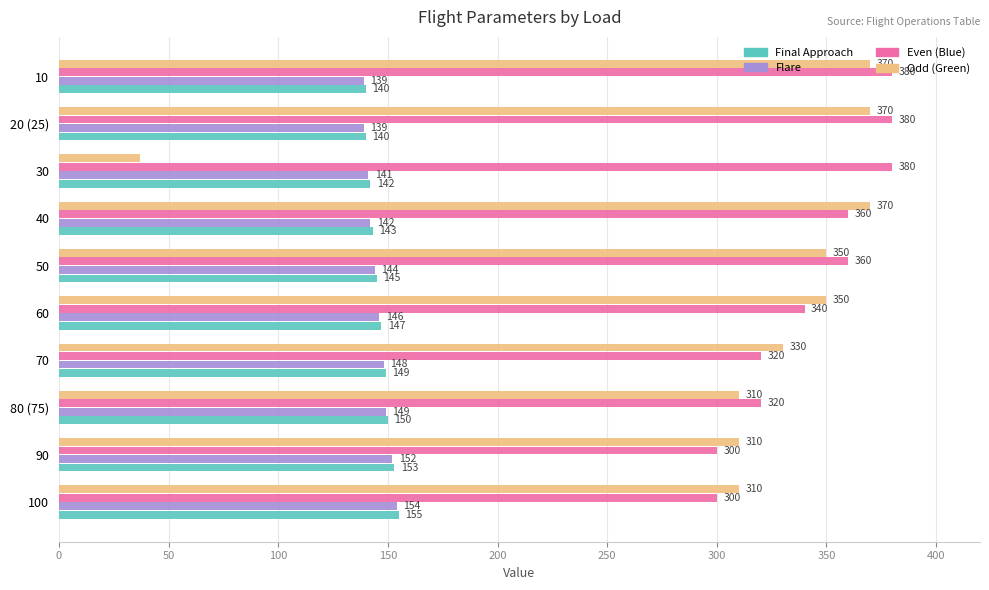

Which series has the largest total across all categories?

Even (Blue)